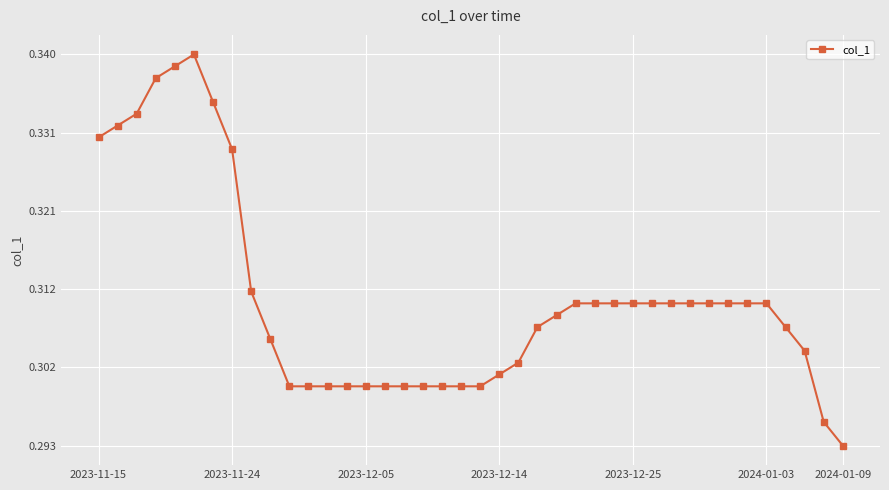

True or false: the data has more than 0 interior local peaks.

True